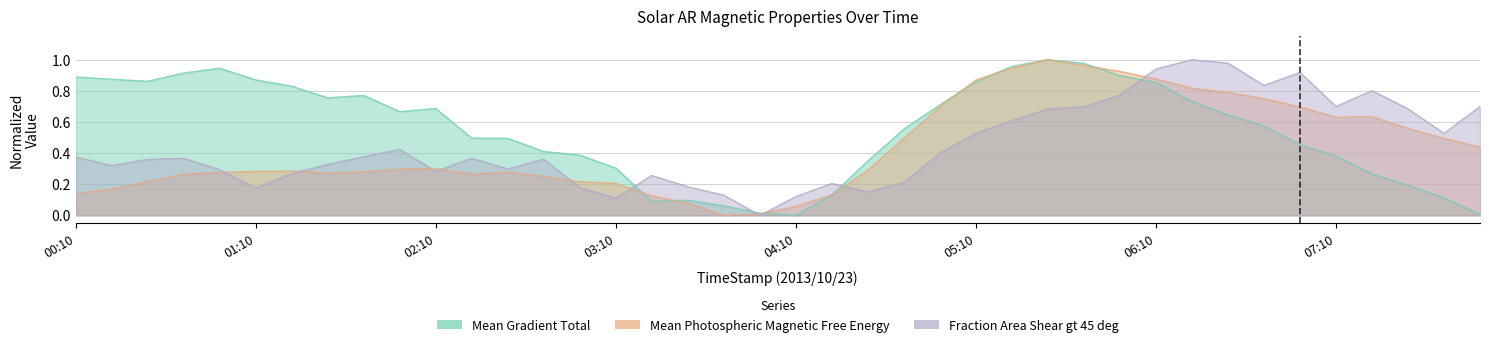

Which series has the widest spread of values?

Mean Gradient Total